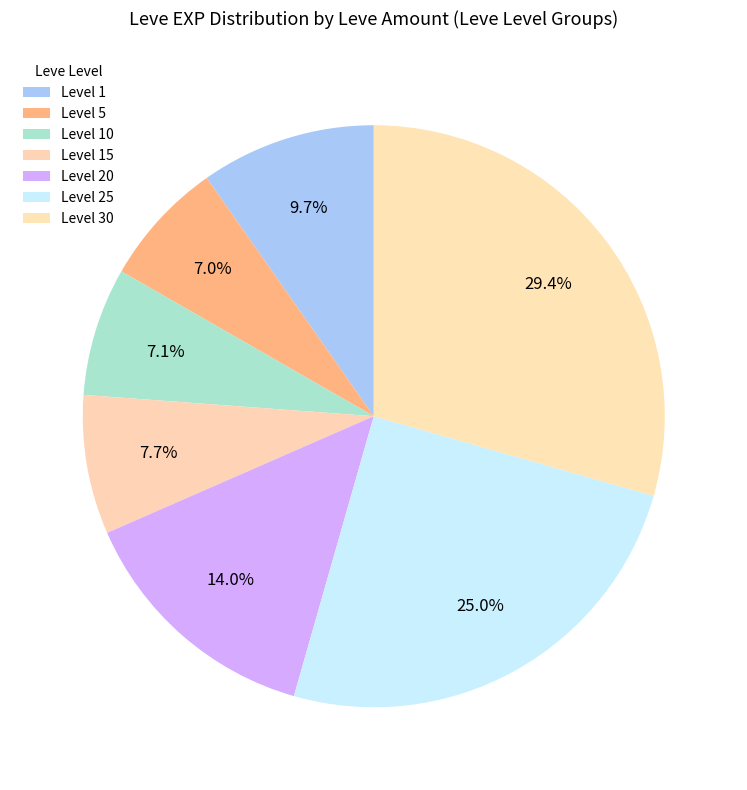

What is the largest slice in the pie chart?

Level 30